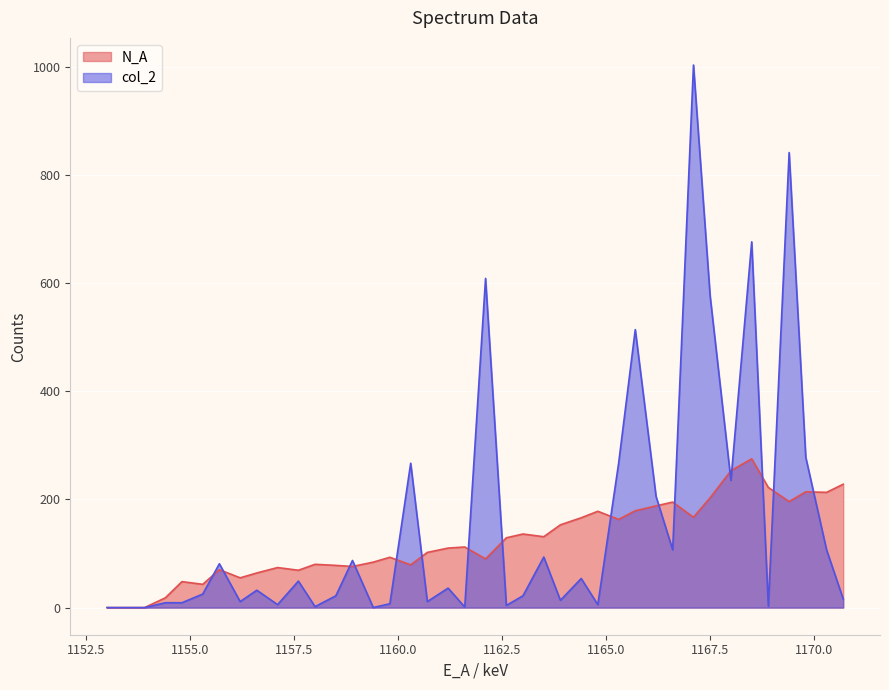

Which series has the widest spread of values?

col_2